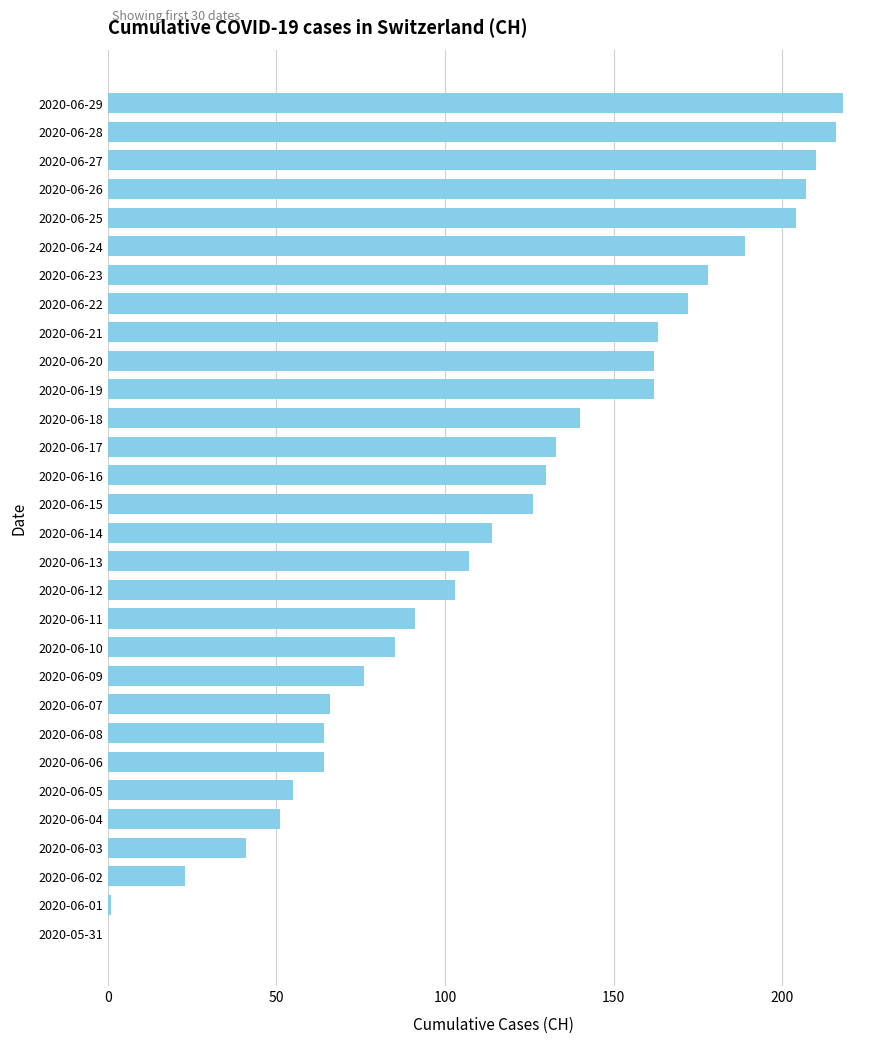

How many values are above zero?

29